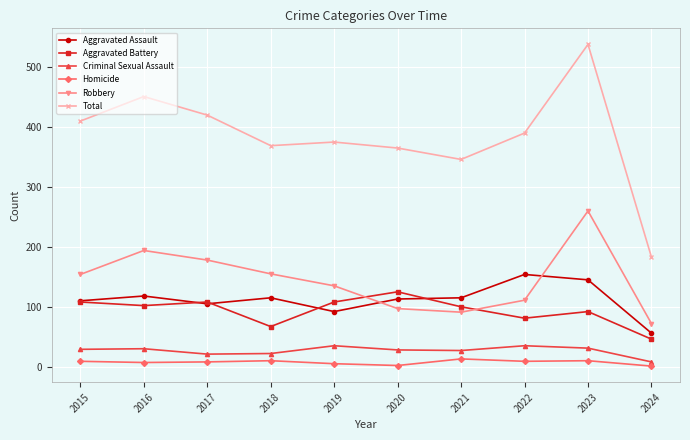

Which category has the lowest value in the Robbery series?

2024